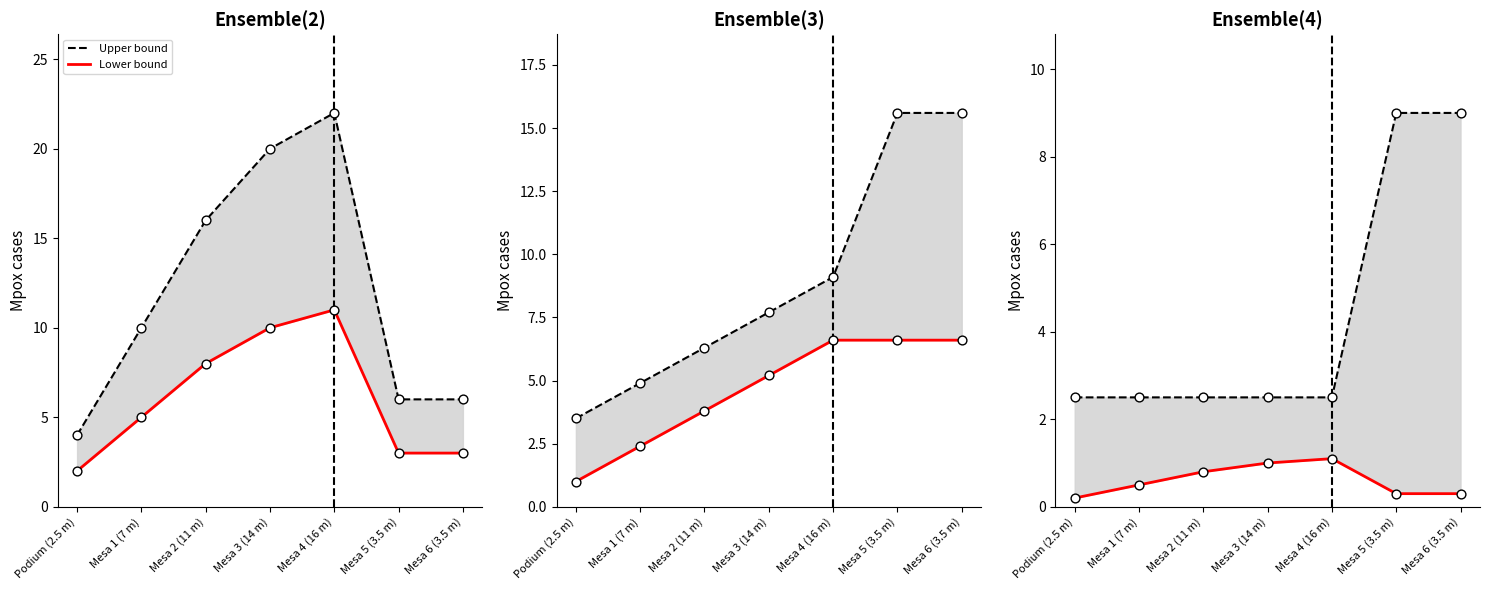

At how many categories does at least one series exceed 6?

2